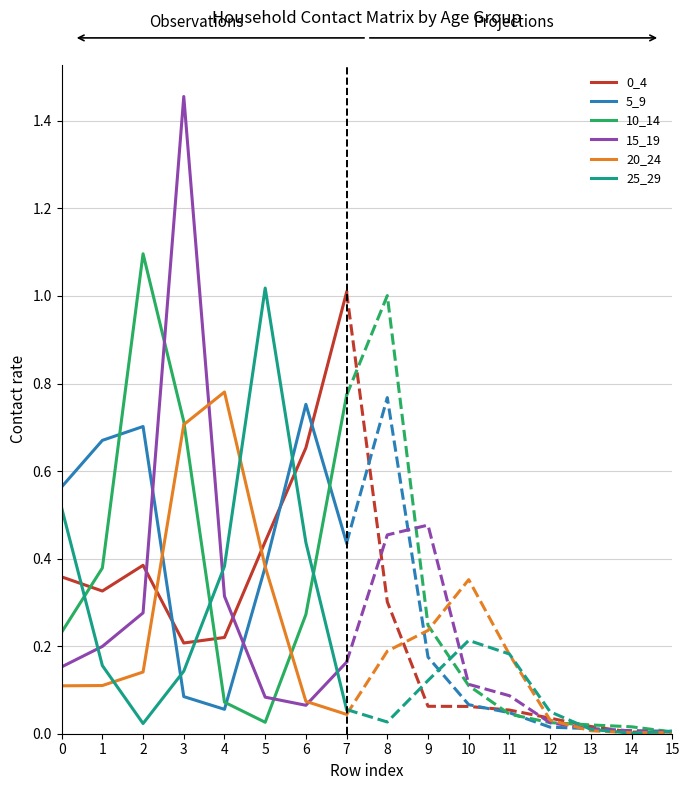

Is this an area chart (filled region under the line)?

No